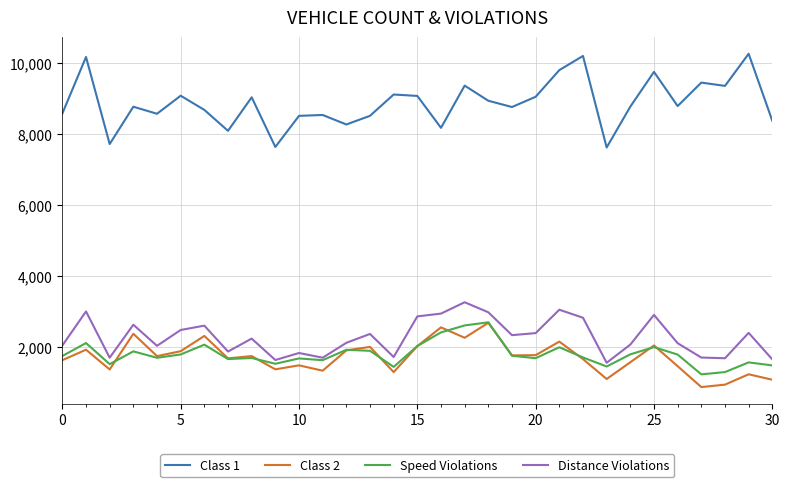

Which series has the largest total across all categories?

Class 1